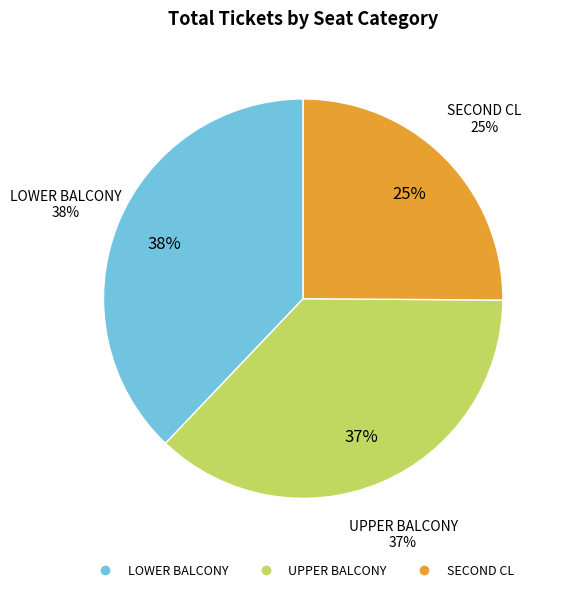

Is there a majority slice in this chart?

No